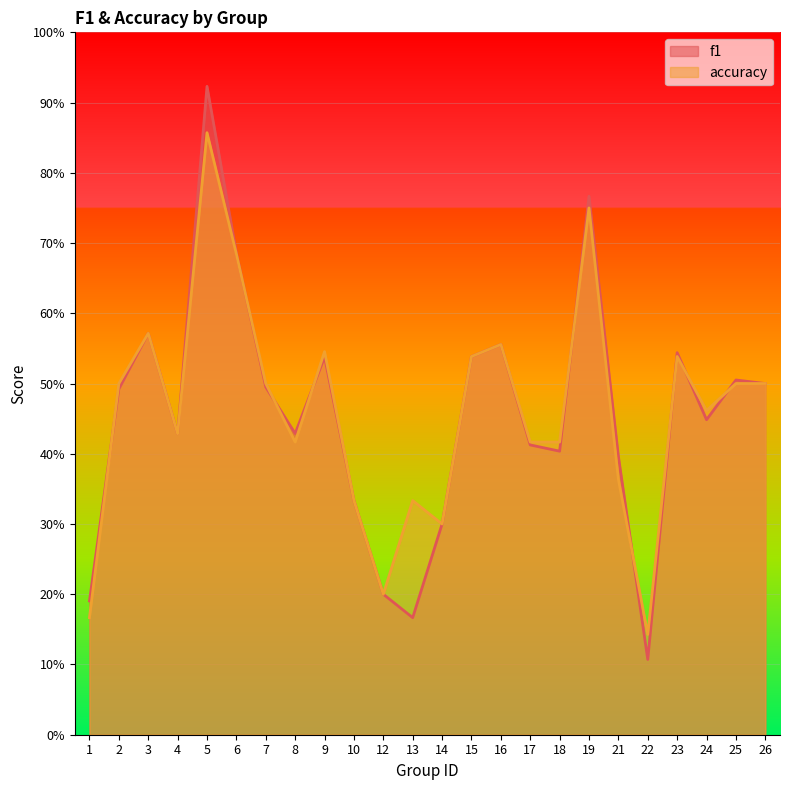

At 14, list the series in order from largest to smallest.

f1, accuracy